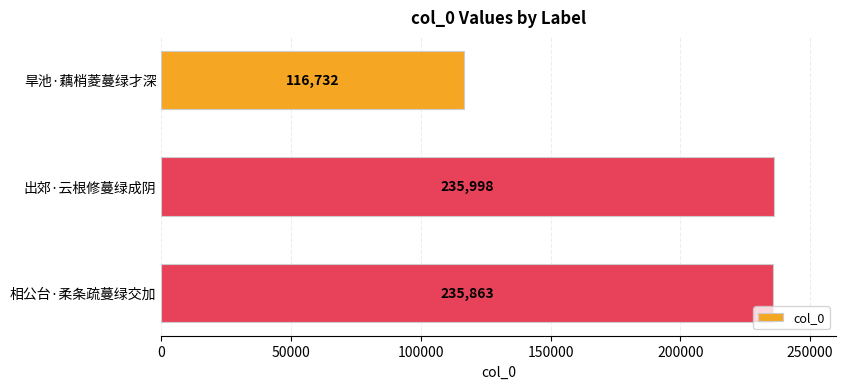

The value at 旱池·藕梢菱蔓绿才深 is 116732. True or false?

True